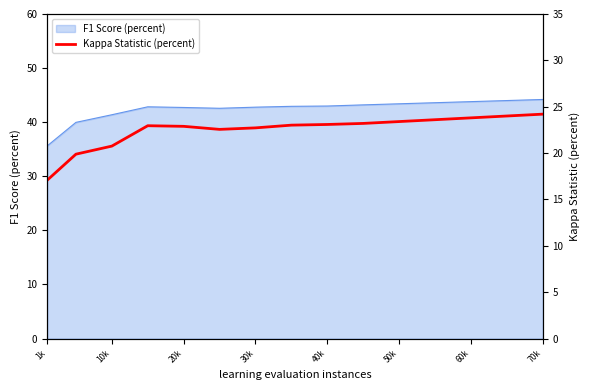

At which label does F1 Score (percent) reach its minimum?

1k